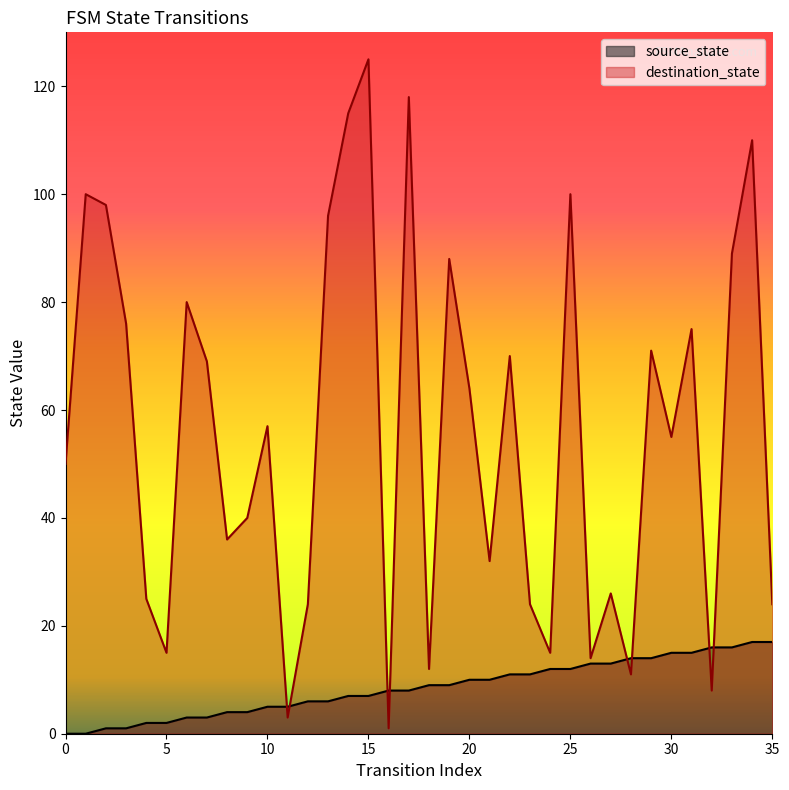

How many lines are shown in the chart?

2